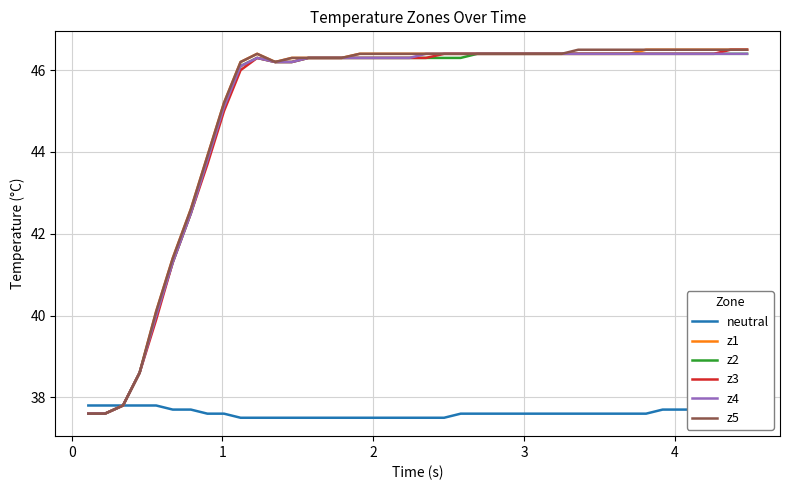

What is the greatest value displayed?

46.5